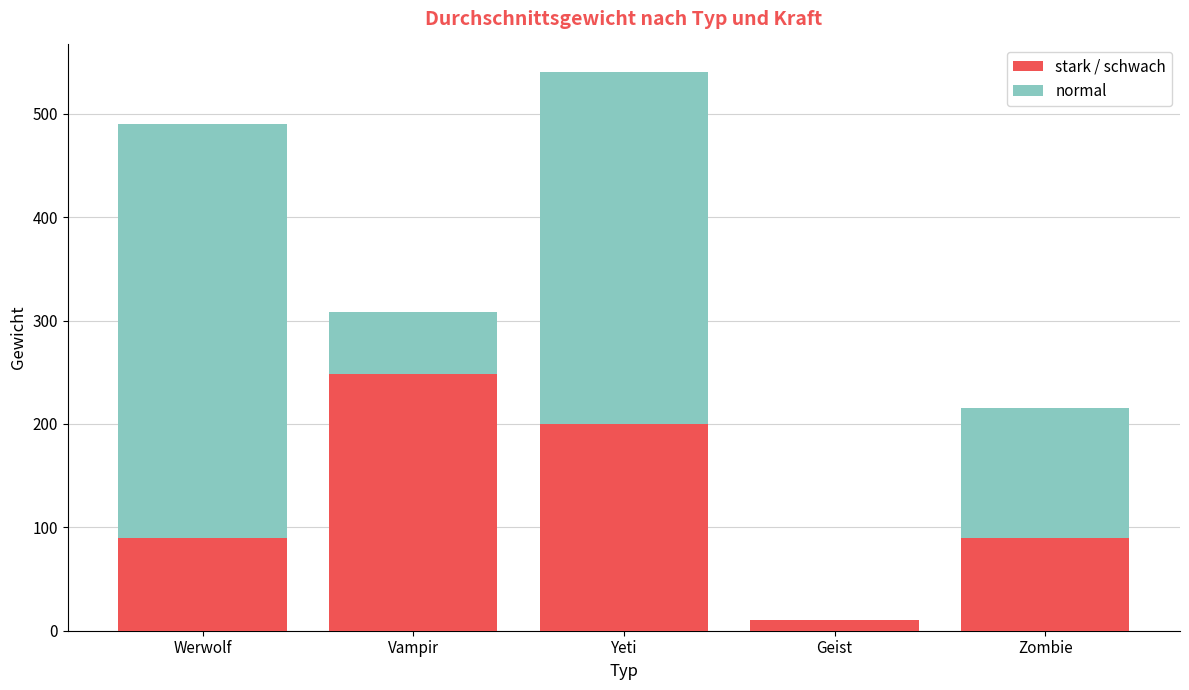

The stark / schwach series shows 82 at Yeti. True or false?

False